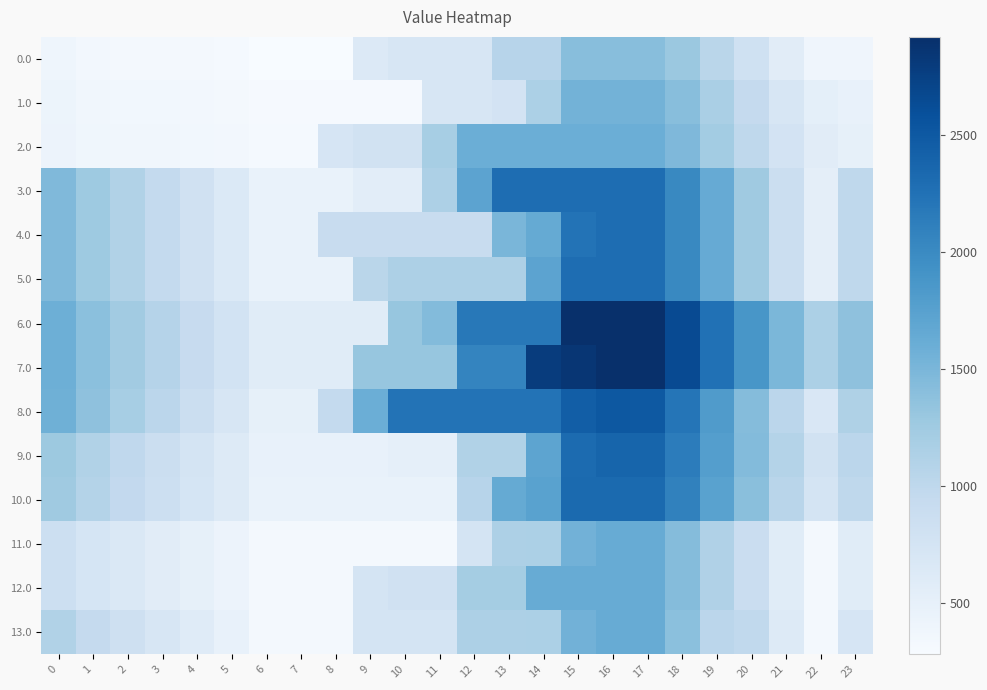

Reading left to right, list all the values displayed in this chart.

0.0: 0=396.2	1=347.2	2=337.0	3=332.6	4=327.8	5=317.1	6=282.4	7=282.4	8=282.4	9=639.0	10=698.9	11=698.9	12=698.9	13=1055.4	14=1055.4	15=1412.0	16=1412.0	17=1412.0	18=1283.7	19=1041.6	20=814.0	21=578.1	22=387.7	23=391.9
1.0: 0=422.6	1=373.6	2=363.4	3=359.0	4=354.2	5=343.5	6=308.8	7=308.8	8=308.8	9=308.8	10=308.8	11=698.7	12=698.7	13=764.2	14=1154.1	15=1544.0	16=1544.0	17=1544.0	18=1415.7	19=1173.6	20=946.0	21=710.1	22=519.7	23=471.1
2.0: 0=433.0	1=384.0	2=373.8	3=369.4	4=364.6	5=353.9	6=319.2	7=319.2	8=722.2	9=789.9	10=789.9	11=1193.0	12=1596.0	13=1596.0	14=1596.0	15=1596.0	16=1596.0	17=1596.0	18=1467.7	19=1225.6	20=998.0	21=762.1	22=571.7	23=502.3
3.0: 0=1464.8	1=1267.3	2=1108.6	3=955.7	4=802.4	5=643.2	6=460.0	7=460.0	8=460.0	9=557.6	10=557.6	11=1138.4	12=1719.2	13=2300.0	14=2300.0	15=2300.0	16=2300.0	17=2299.7	18=2022.9	19=1632.3	20=1256.3	21=871.8	22=532.9	23=998.8
4.0: 0=1464.8	1=1267.3	2=1108.6	3=955.7	4=802.4	5=643.2	6=460.0	7=460.0	8=918.8	9=918.8	10=918.8	11=918.8	12=918.8	13=1499.6	14=1650.9	15=2231.7	16=2300.0	17=2299.7	18=2022.9	19=1632.3	20=1256.3	21=871.8	22=532.9	23=998.8
5.0: 0=1464.8	1=1267.3	2=1108.6	3=955.7	4=802.4	5=643.2	6=460.0	7=460.0	8=460.0	9=1040.8	10=1138.4	11=1138.4	12=1138.4	13=1138.4	14=1719.2	15=2300.0	16=2300.0	17=2299.7	18=2022.9	19=1632.3	20=1256.3	21=871.8	22=532.9	23=998.8
6.0: 0=1588.8	1=1391.3	2=1232.6	3=1079.7	4=926.4	5=767.2	6=584.0	7=584.0	8=584.0	9=584.0	10=1321.4	11=1445.3	12=2182.6	13=2182.6	14=2182.6	15=2920.0	16=2920.0	17=2919.7	18=2642.9	19=2252.3	20=1876.3	21=1491.8	22=1152.9	23=1370.8
7.0: 0=1588.8	1=1391.3	2=1232.6	3=1079.7	4=926.4	5=767.2	6=584.0	7=584.0	8=584.0	9=1321.4	10=1321.4	11=1321.4	12=2058.7	13=2058.7	14=2796.1	15=2851.7	16=2920.0	17=2919.7	18=2642.9	19=2252.3	20=1876.3	21=1491.8	22=1152.9	23=1370.8
8.0: 0=1573.3	1=1364.9	2=1195.3	3=1031.6	4=867.4	5=697.3	6=503.2	7=503.2	8=962.0	9=1597.4	10=2232.7	11=2232.7	12=2232.7	13=2232.7	14=2232.7	15=2447.7	16=2516.0	17=2504.8	18=2217.1	19=1815.6	20=1428.7	21=1033.3	22=683.6	23=1128.4
9.0: 0=1279.6	1=1115.8	2=990.7	3=871.6	4=751.9	5=626.3	6=476.8	7=476.8	8=476.8	9=476.8	10=509.6	11=509.6	12=1111.7	13=1111.7	14=1713.7	15=2315.7	16=2384.0	17=2384.0	18=2140.8	19=1783.9	20=1441.5	21=1090.7	22=785.5	23=1032.6
10.0: 0=1251.4	1=1090.5	2=968.4	3=852.3	4=735.5	5=612.9	6=466.4	7=466.4	8=466.4	9=466.4	10=466.4	11=466.4	12=1055.3	13=1644.2	14=1743.1	15=2332.0	16=2332.0	17=2332.0	18=2091.8	19=1737.9	20=1398.4	21=1050.6	22=748.3	23=999.9
11.0: 0=849.2	1=731.9	2=653.4	3=580.8	4=507.6	5=428.6	6=325.6	7=325.6	8=325.6	9=325.6	10=325.6	11=325.6	12=736.7	13=1147.8	14=1148.6	15=1559.7	16=1628.0	17=1628.0	18=1431.4	19=1121.0	20=888.6	21=584.3	22=325.6	23=587.4
12.0: 0=849.2	1=731.9	2=653.4	3=580.8	4=507.6	5=428.6	6=325.6	7=325.6	8=325.6	9=736.7	10=805.8	11=805.8	12=1216.9	13=1216.9	14=1628.0	15=1628.0	16=1628.0	17=1628.0	18=1431.4	19=1121.0	20=888.6	21=584.3	22=325.6	23=587.4
13.0: 0=1110.6	1=949.7	2=827.6	3=711.5	4=594.7	5=472.1	6=325.6	7=325.6	8=325.6	9=736.7	10=736.7	11=736.7	12=1147.8	13=1147.8	14=1148.6	15=1559.7	16=1628.0	17=1628.0	18=1387.8	19=1033.9	20=975.7	21=627.8	22=325.6	23=718.1